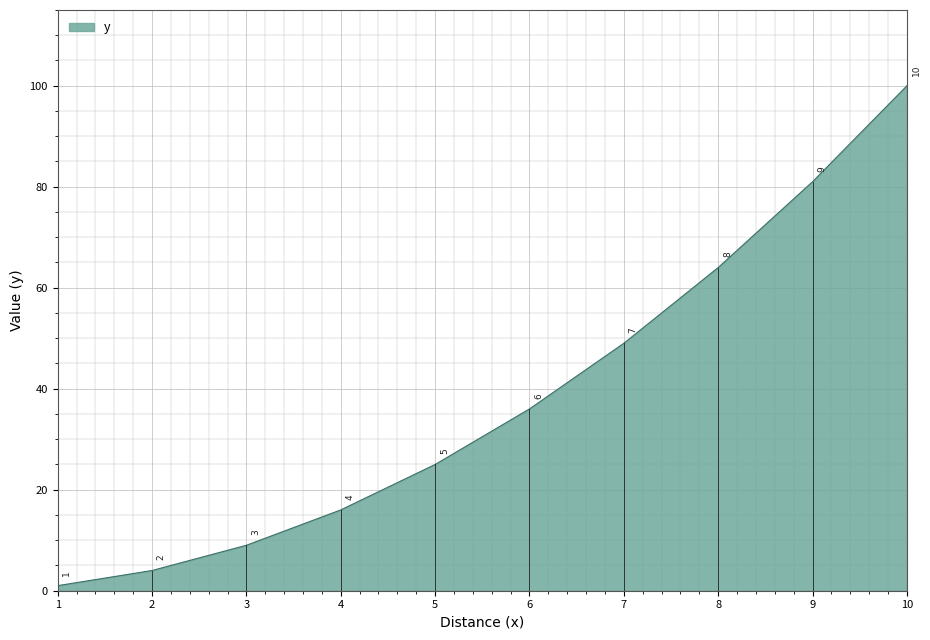

Rank the categories by value from highest to lowest.

10, 9, 8, 7, 6, 5, 4, 3, 2, 1